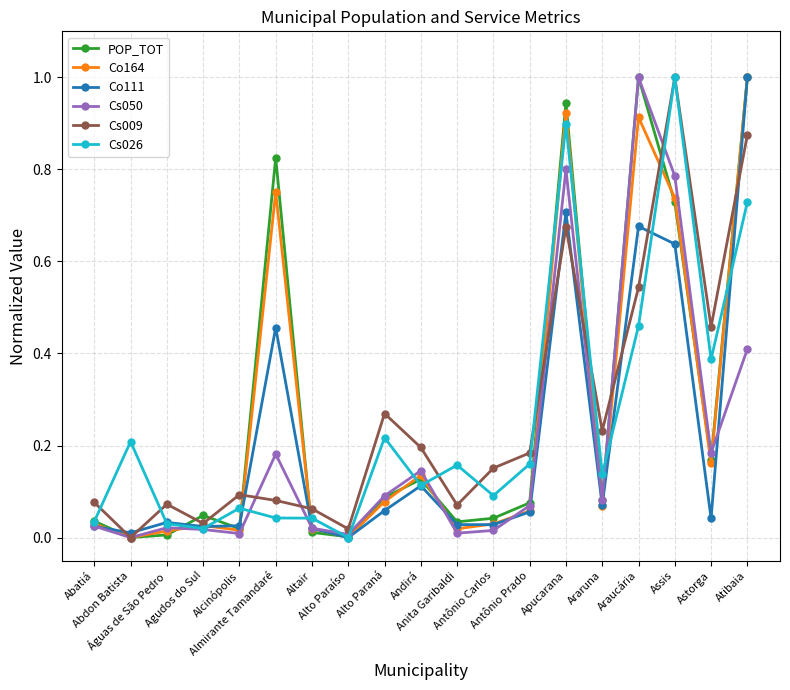

What position from the right is Atibaia?

1